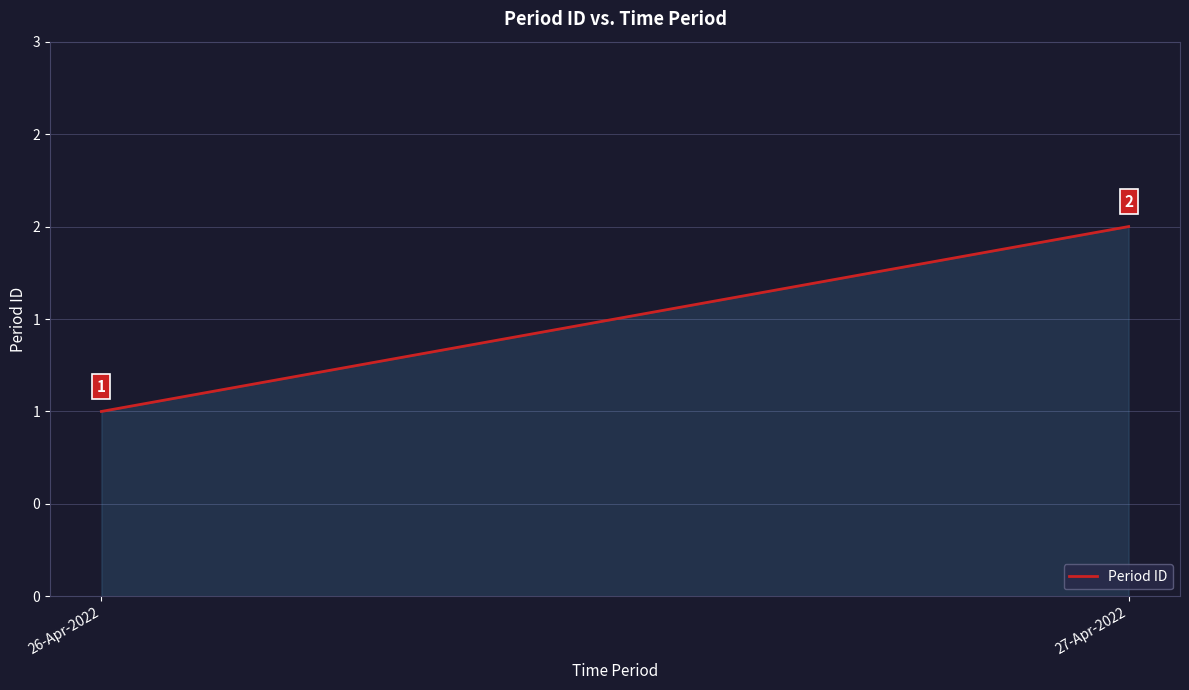

Count the values in the range 1 to 2.

2